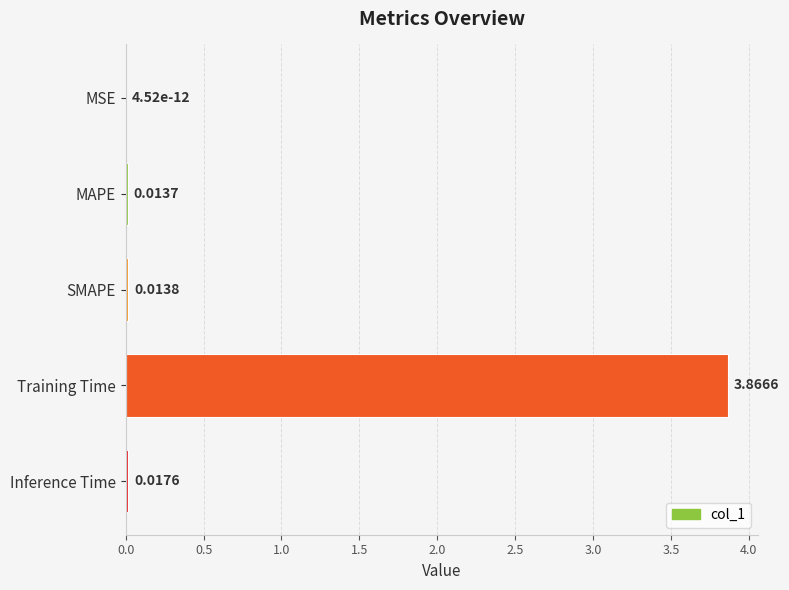

Which has a higher value, Training Time or Inference Time?

Training Time